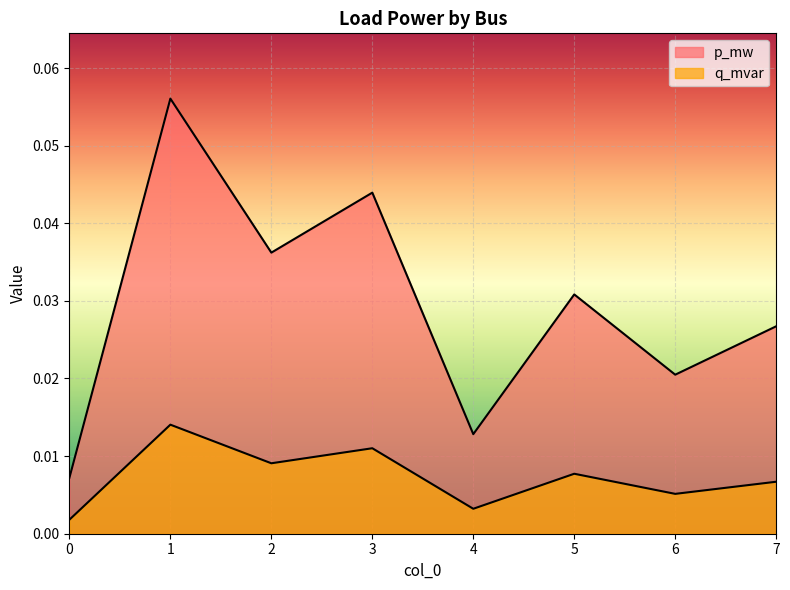

How many interior local valleys does the p_mw series have?

3